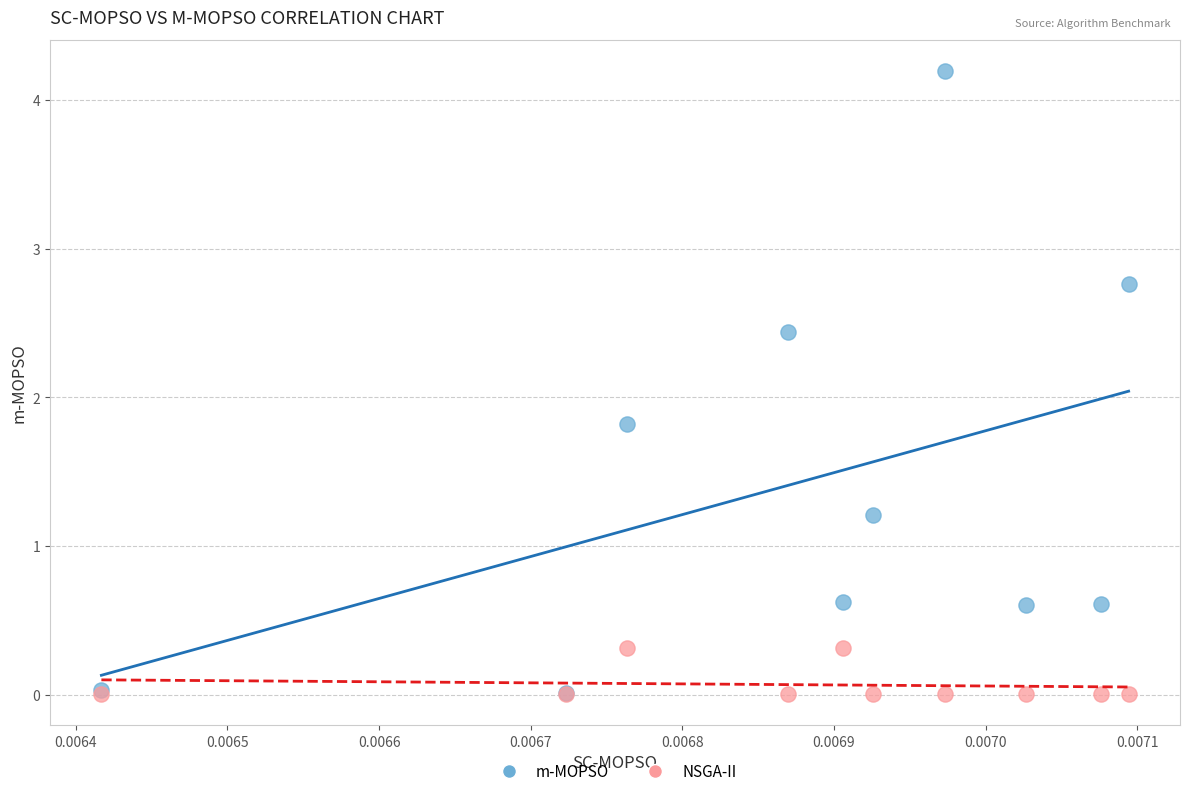

What are all the series names shown in the legend?

m-MOPSO, NSGA-II